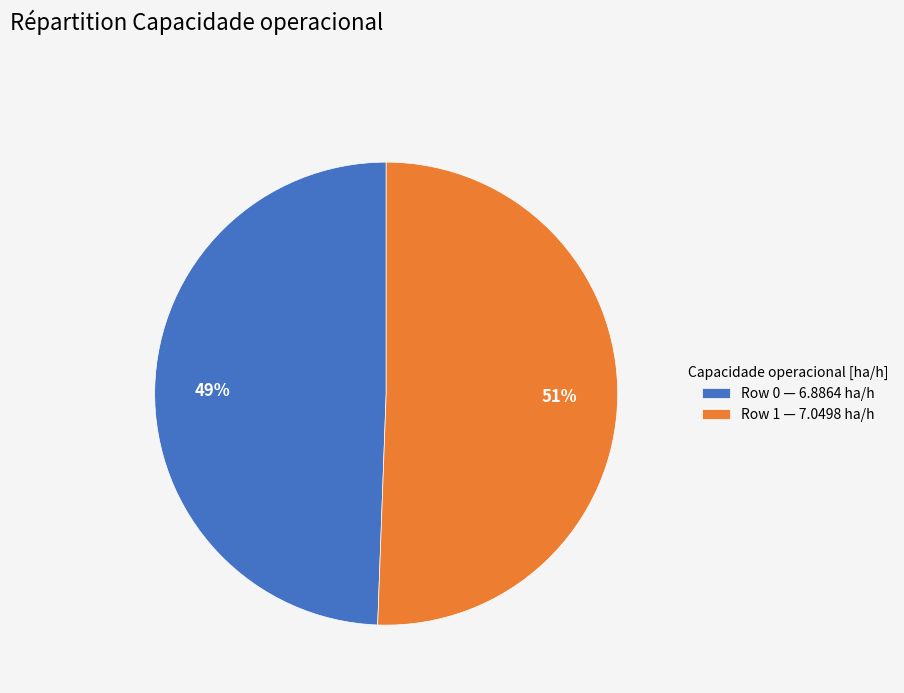

To the nearest percent, what portion does Row 1 represent?

51%